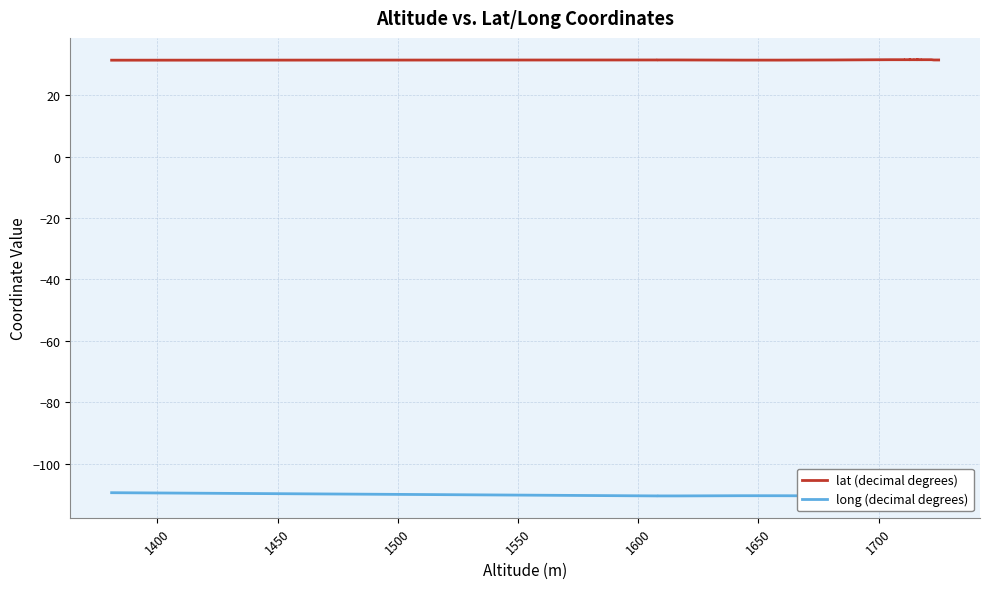

List the series in order of their overall mean, highest first.

lat (decimal degrees), long (decimal degrees)